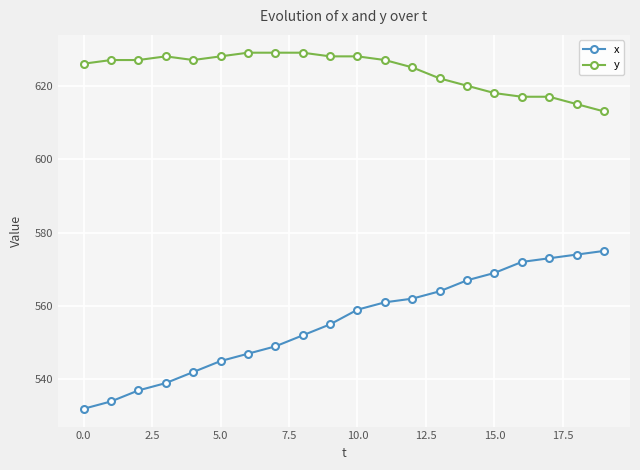

How many lines are shown in the chart?

2